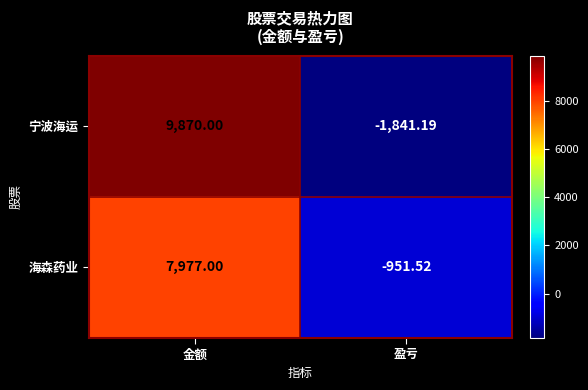

How many positive values does the 海森药业 series have?

1